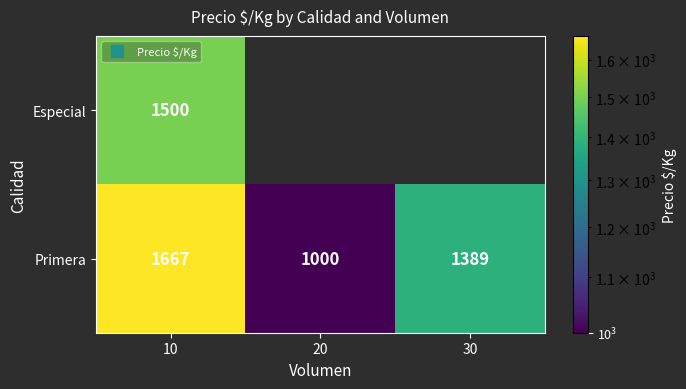

What is the spread (max minus min) of values at 10?

167.0